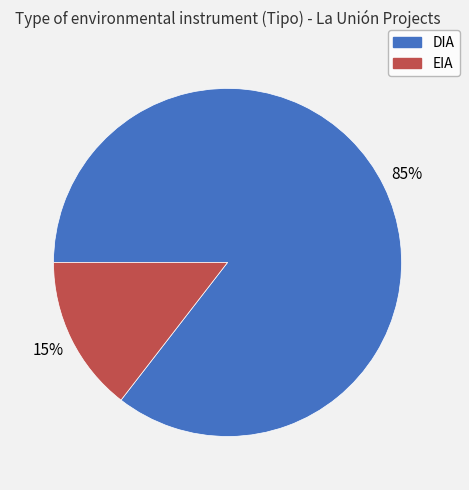

Combined, do EIA and DIA account for over 50%?

Yes